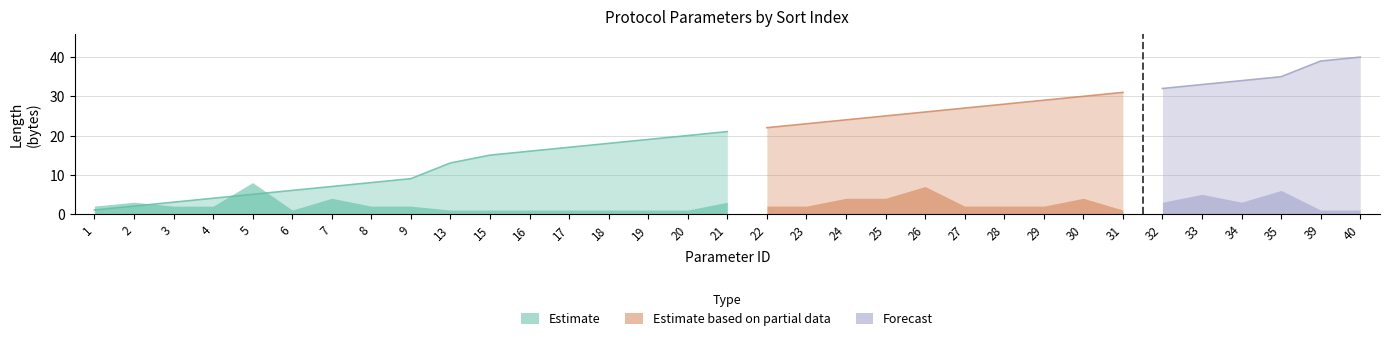

Where is id nearest to the value 20?

20